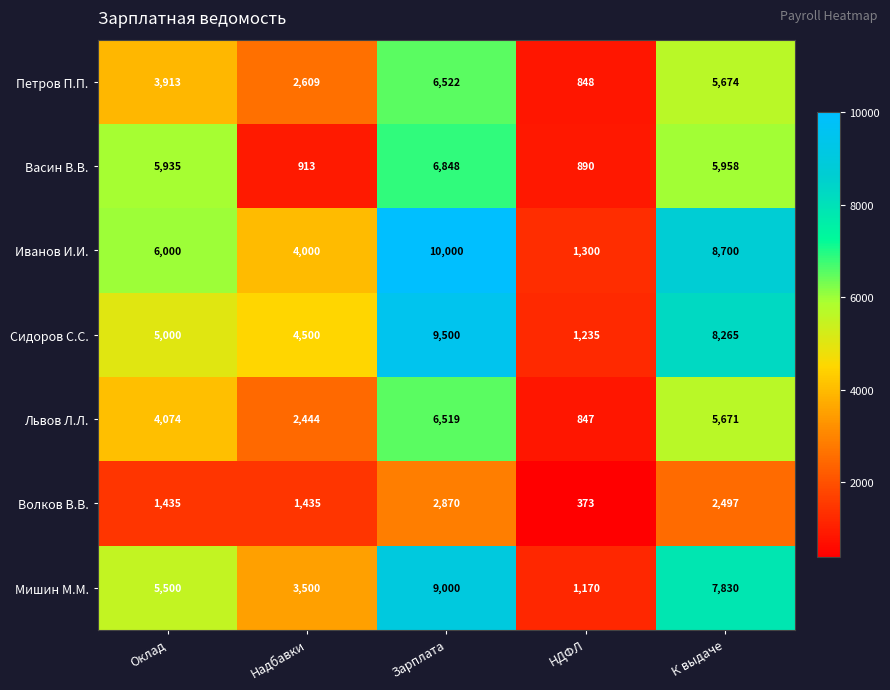

What is the greatest value displayed?

10000